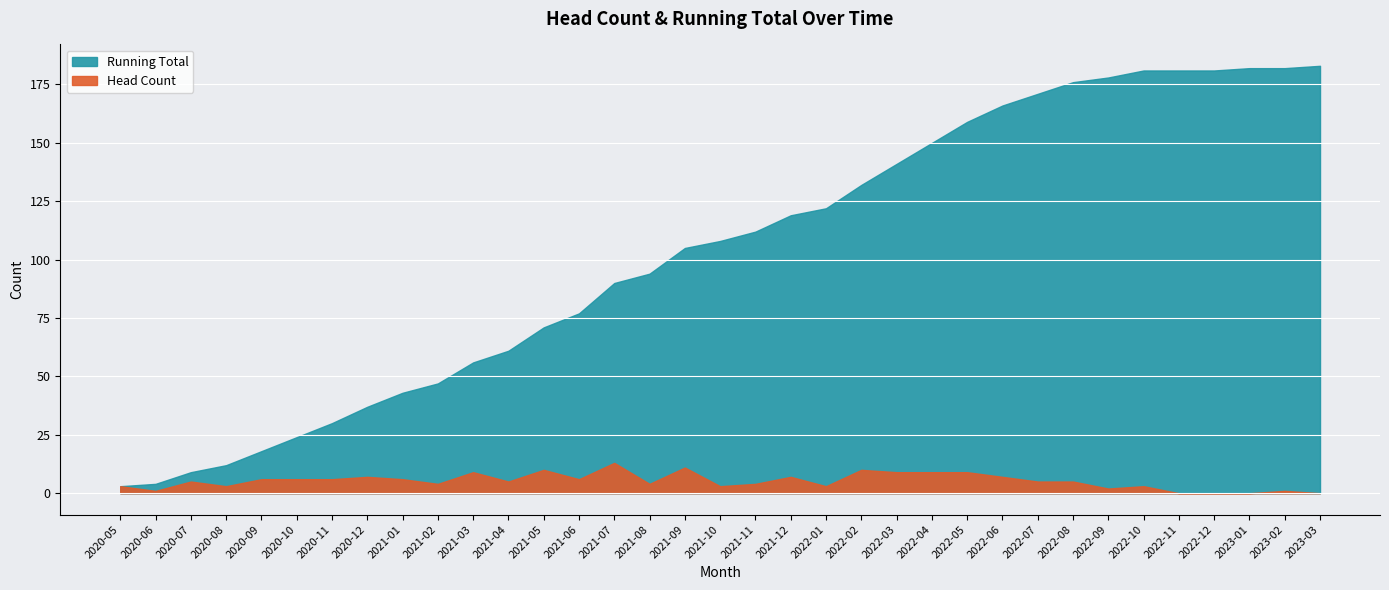

Reading left to right, extract all data points from this chart.

Running Total: 2020-05=3	2020-06=4	2020-07=9	2020-08=12	2020-09=18	2020-10=24	2020-11=30	2020-12=37	2021-01=43	2021-02=47	2021-03=56	2021-04=61	2021-05=71	2021-06=77	2021-07=90	2021-08=94	2021-09=105	2021-10=108	2021-11=112	2021-12=119	2022-01=122	2022-02=132	2022-03=141	2022-04=150	2022-05=159	2022-06=166	2022-07=171	2022-08=176	2022-09=178	2022-10=181	2022-11=181	2022-12=181	2023-01=182	2023-02=182	2023-03=183
Head Count: 2020-05=3	2020-06=1	2020-07=5	2020-08=3	2020-09=6	2020-10=6	2020-11=6	2020-12=7	2021-01=6	2021-02=4	2021-03=9	2021-04=5	2021-05=10	2021-06=6	2021-07=13	2021-08=4	2021-09=11	2021-10=3	2021-11=4	2021-12=7	2022-01=3	2022-02=10	2022-03=9	2022-04=9	2022-05=9	2022-06=7	2022-07=5	2022-08=5	2022-09=2	2022-10=3	2022-11=0	2022-12=0	2023-01=0	2023-02=1	2023-03=0